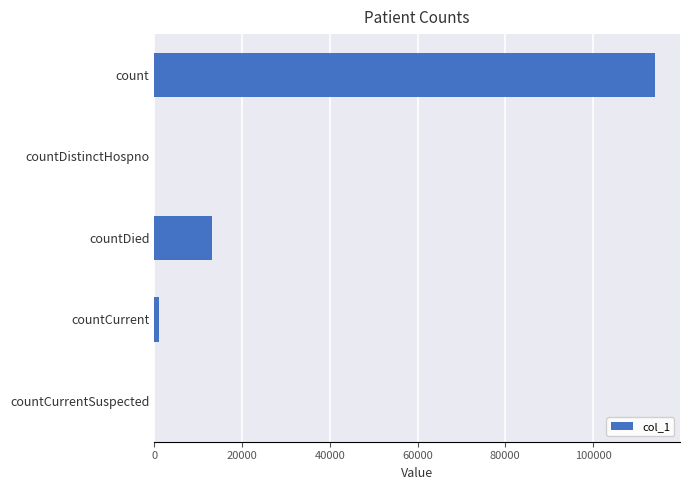

The chart shows a value of 63229 at count. True or false?

False